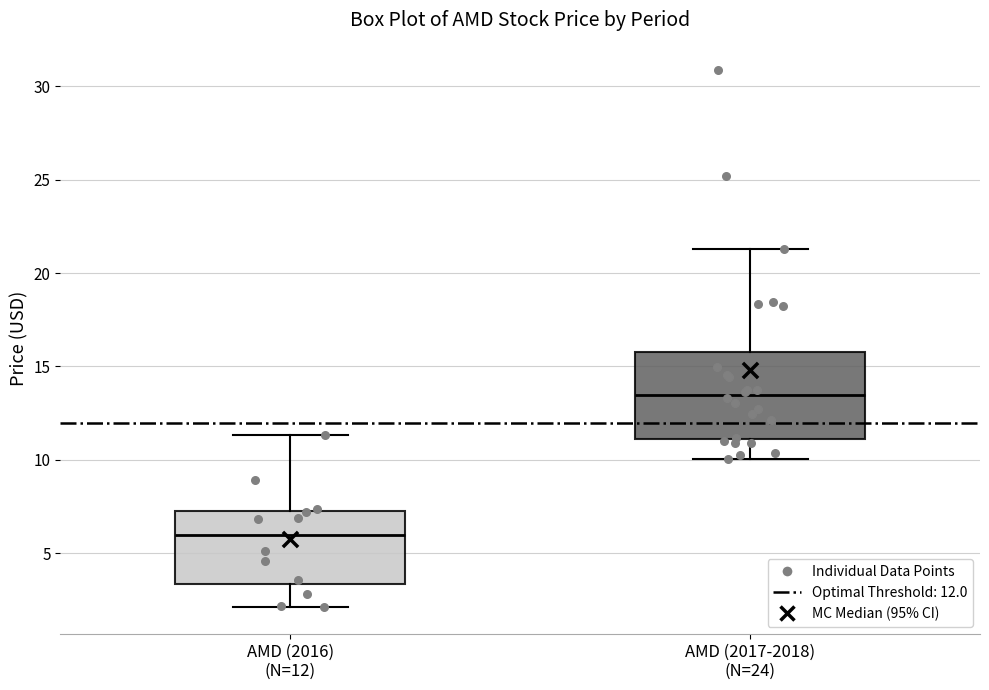

Comparing the boxes themselves (not the whiskers), which one is the tallest?

AMD (2017-2018) (N=24)